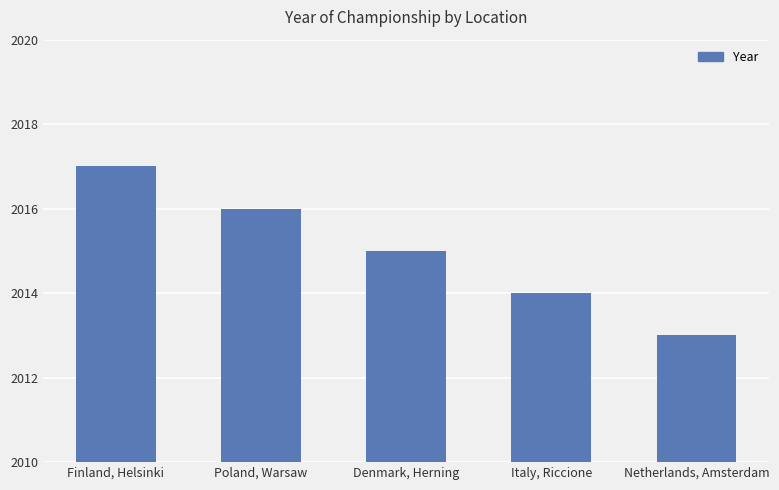

Rank the categories by value from lowest to highest.

Netherlands, Amsterdam, Italy, Riccione, Denmark, Herning, Poland, Warsaw, Finland, Helsinki